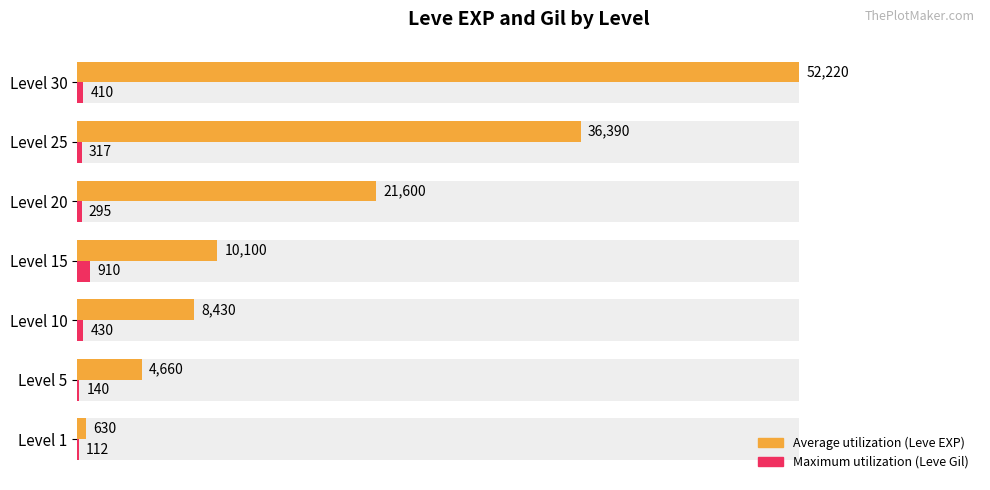

Which series has the widest spread of values?

Average utilization (Leve EXP)